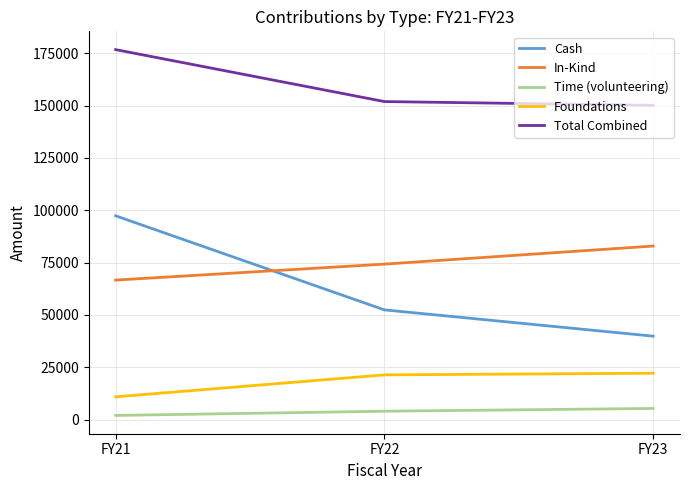

What is the spread (max minus min) of values at FY23?

144811